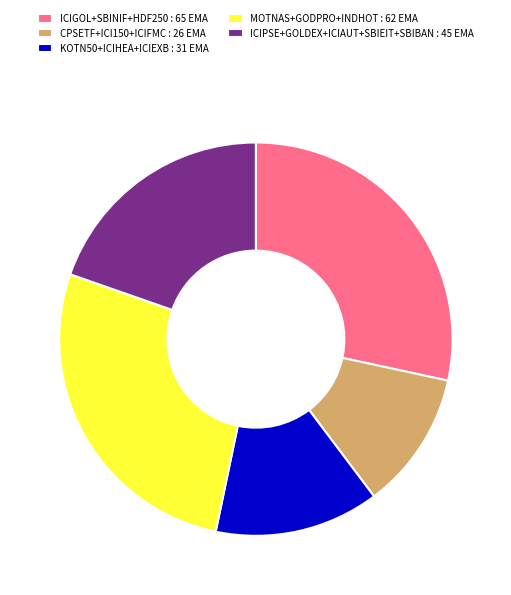

Combined, do ICIPSE+GOLDEX+ICIAUT+SBIEIT+SBIBAN : 45 EMA and ICIGOL+SBINIF+HDF250 : 65 EMA account for over 50%?

No